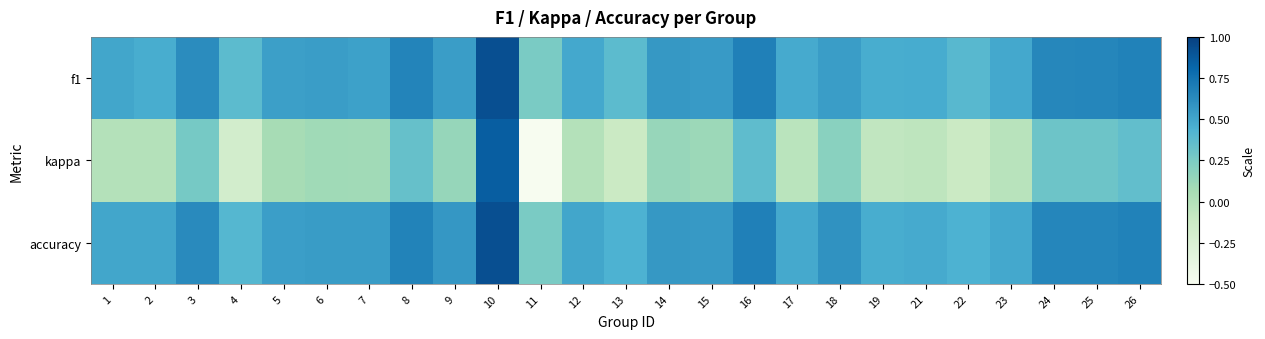

Which has a higher value, 9 or 26?

26